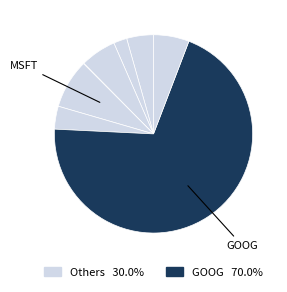

Which category has the biggest portion of the pie?

GOOG